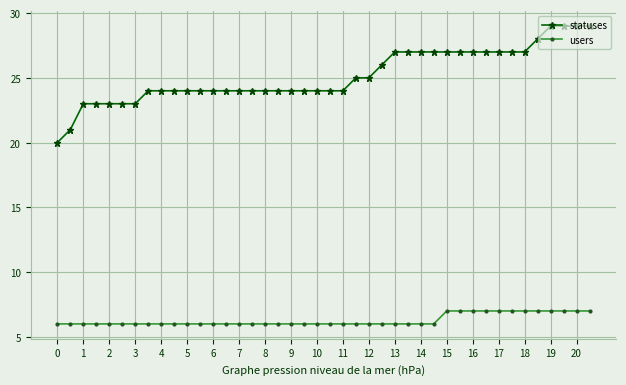

What is the minimum value shown in the chart?

6